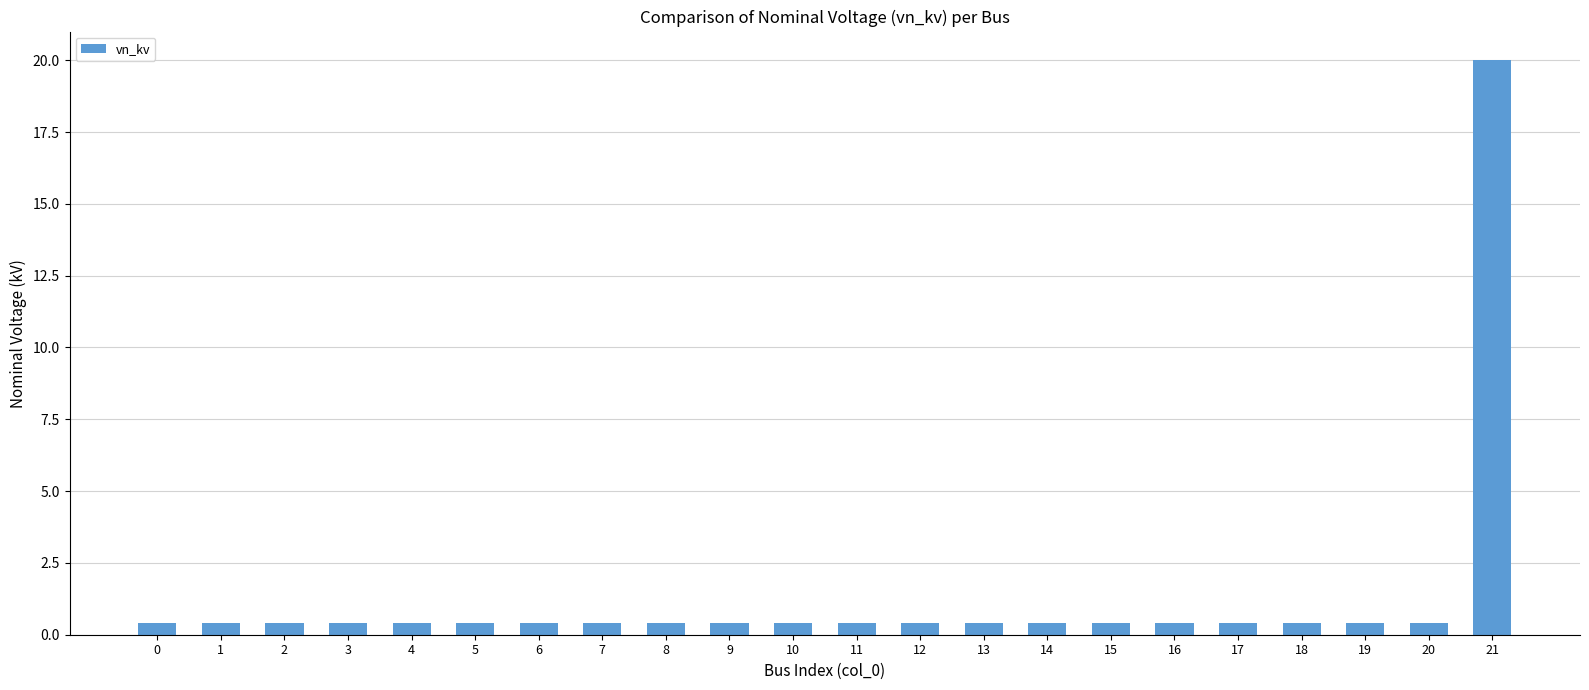

What is the difference between the maximum and second lowest values?

19.6